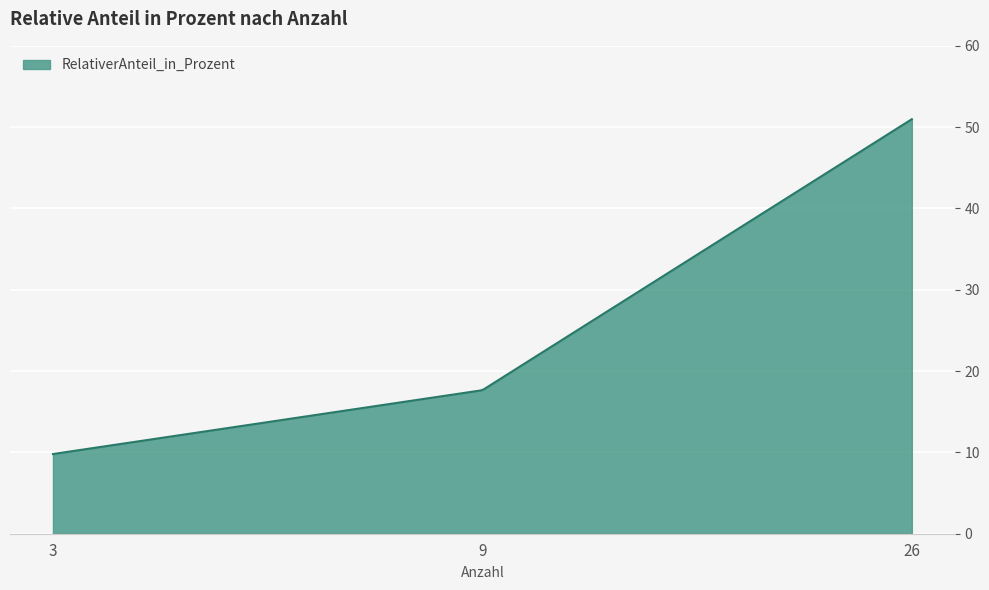

What is the difference between the maximum and minimum values?

41.2